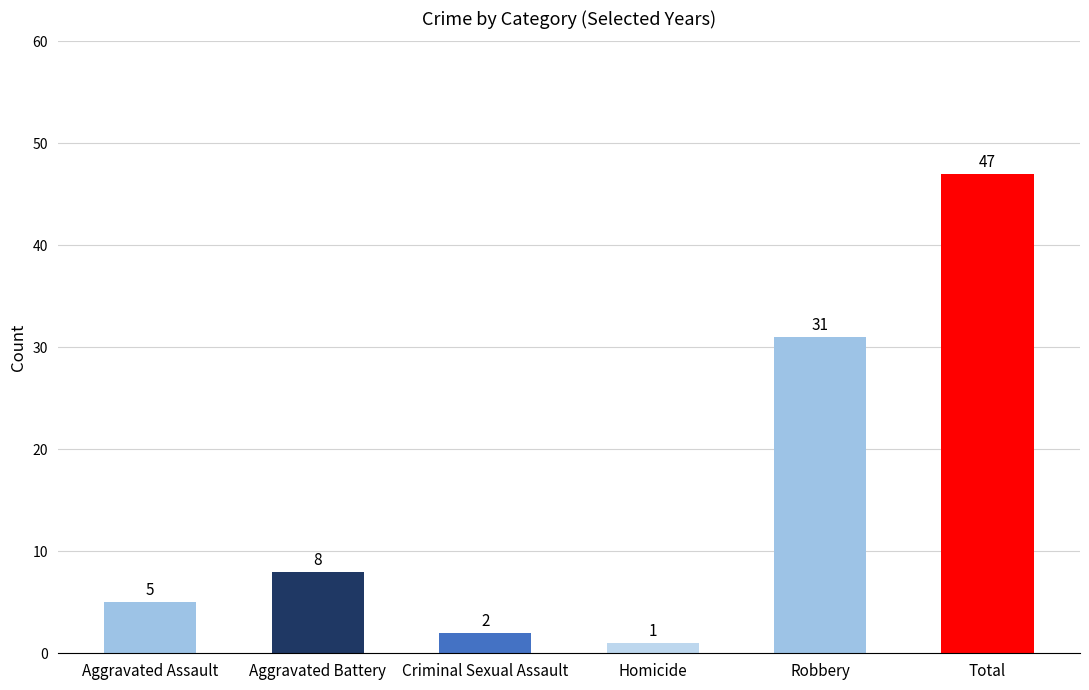

The value at Aggravated Assault is 5. True or false?

True